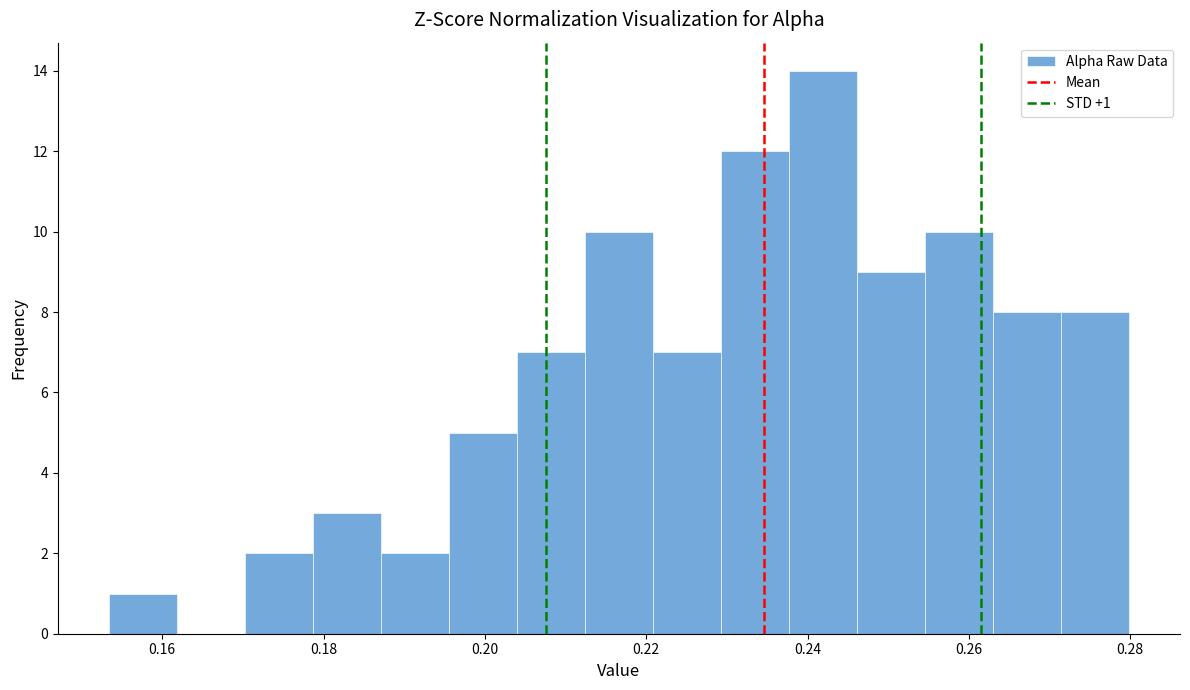

Over which range of the x-axis is the bar tallest?

0.238 to 0.246